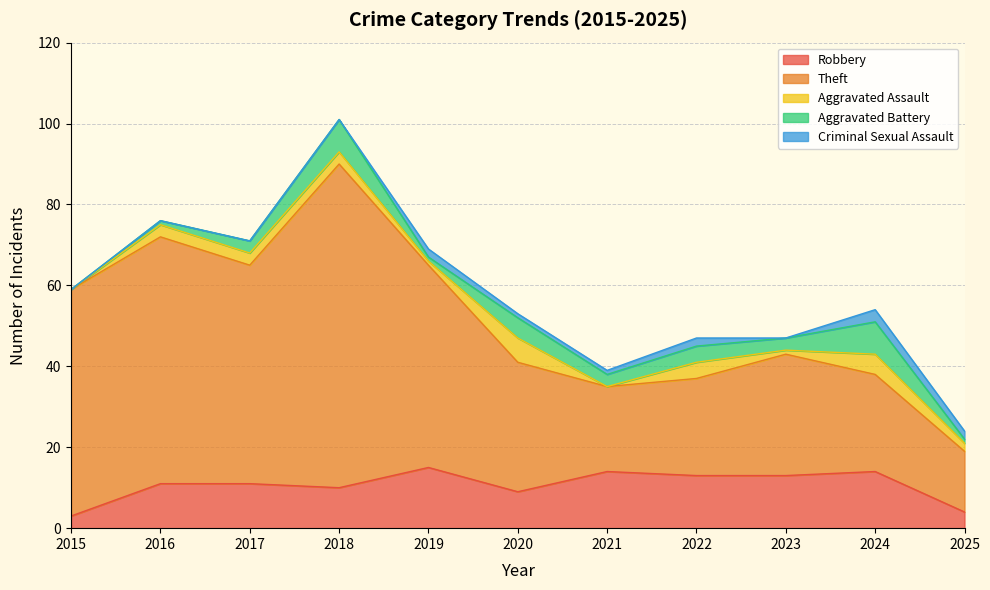

Where is Aggravated Assault nearest to the value 3?

2016